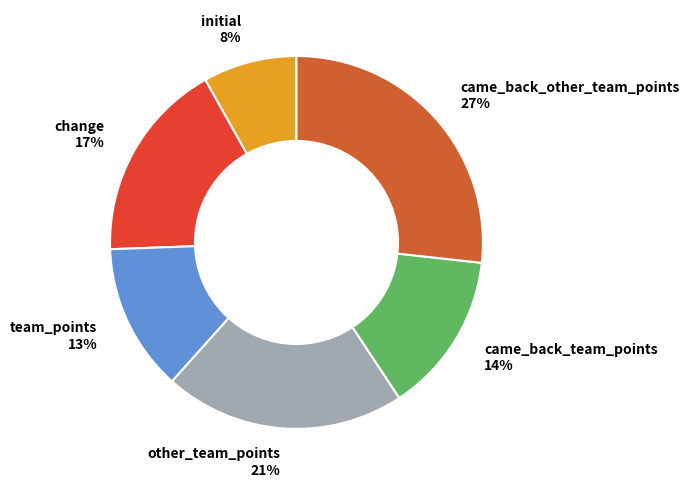

Is there a majority slice in this chart?

No